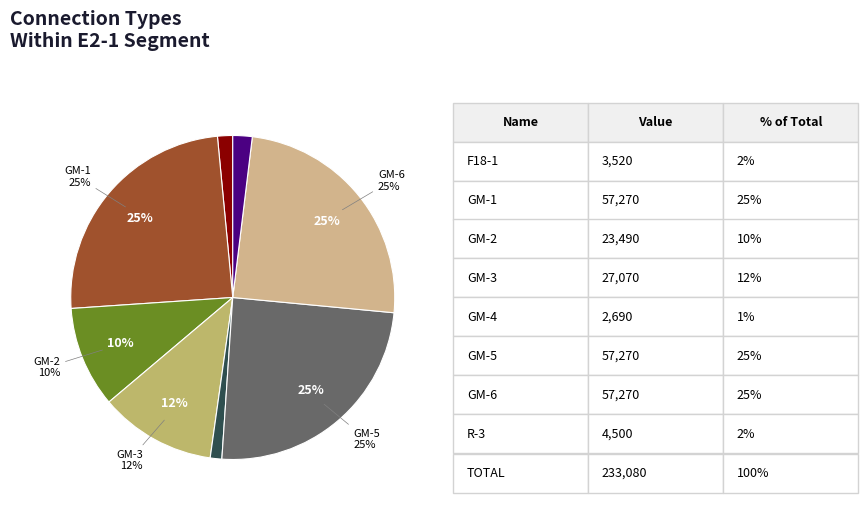

To the nearest percent, what portion does GM-2 represent?

10%